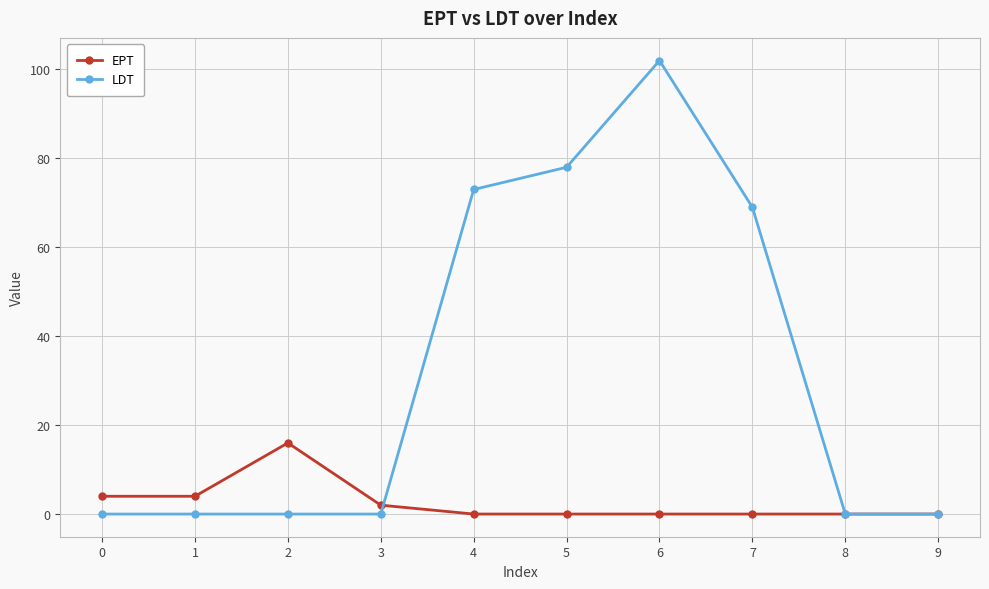

At which label does LDT reach its peak?

6